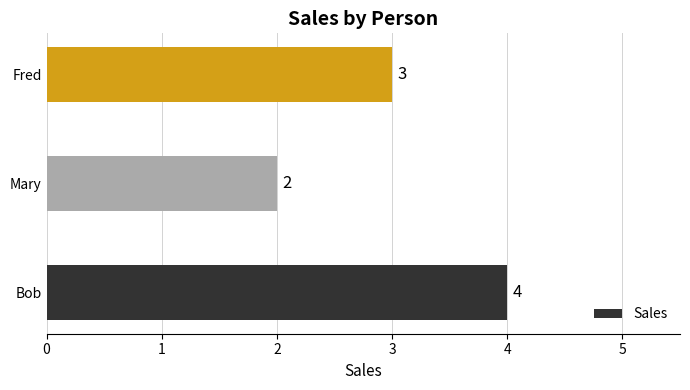

Reading bottom to top, list all the values displayed in this chart.

4	2	3